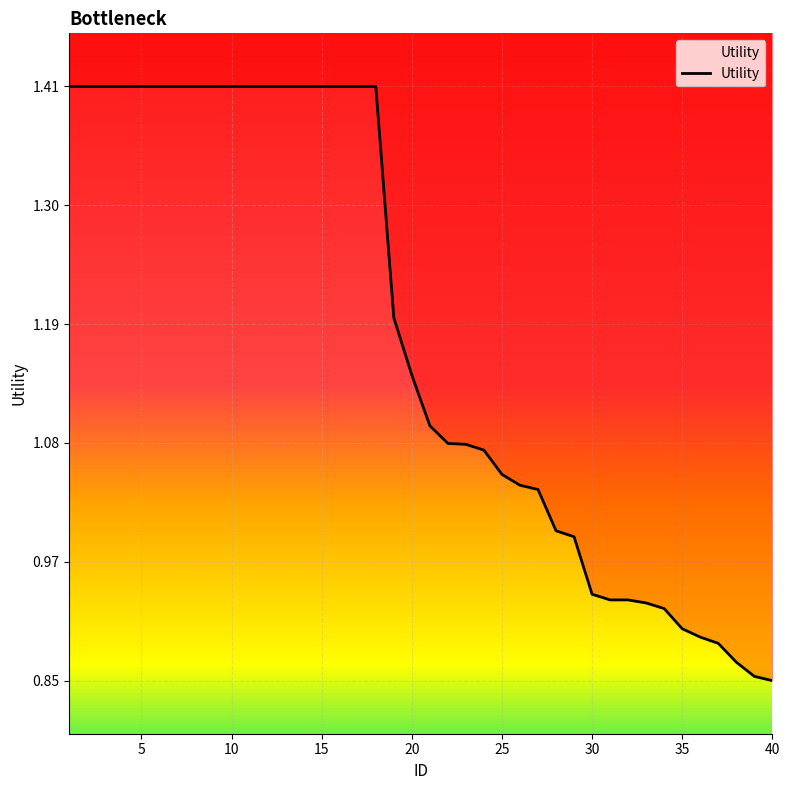

At which label does the data first exceed 1?

1